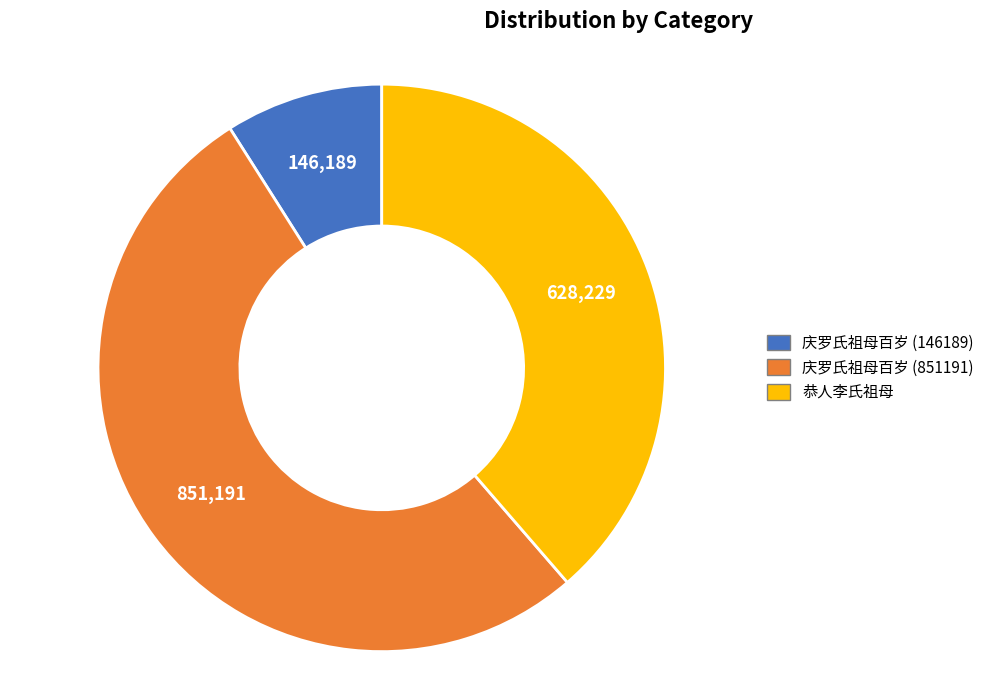

Count the number of slices in the pie.

3